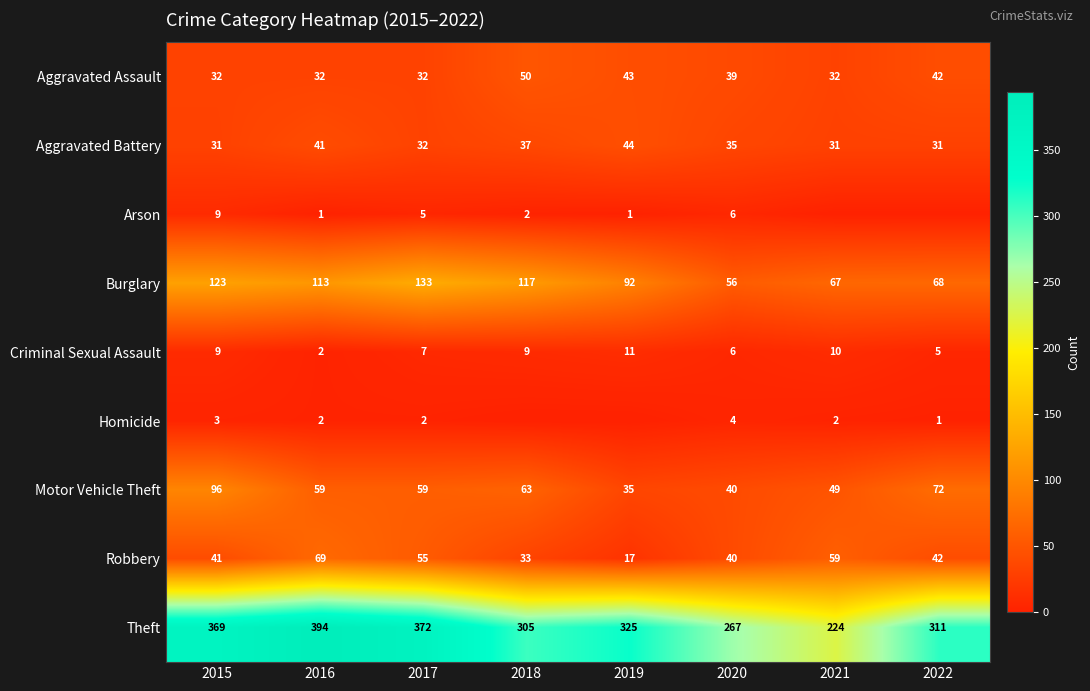

What is the sum of all Aggravated Battery values?

282